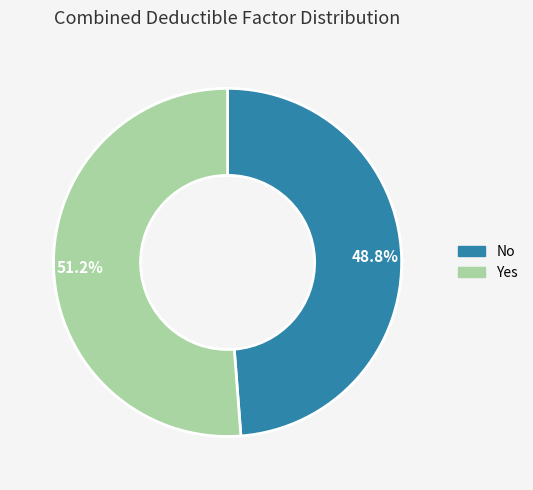

True or false: Yes accounts for 51% of the total.

True